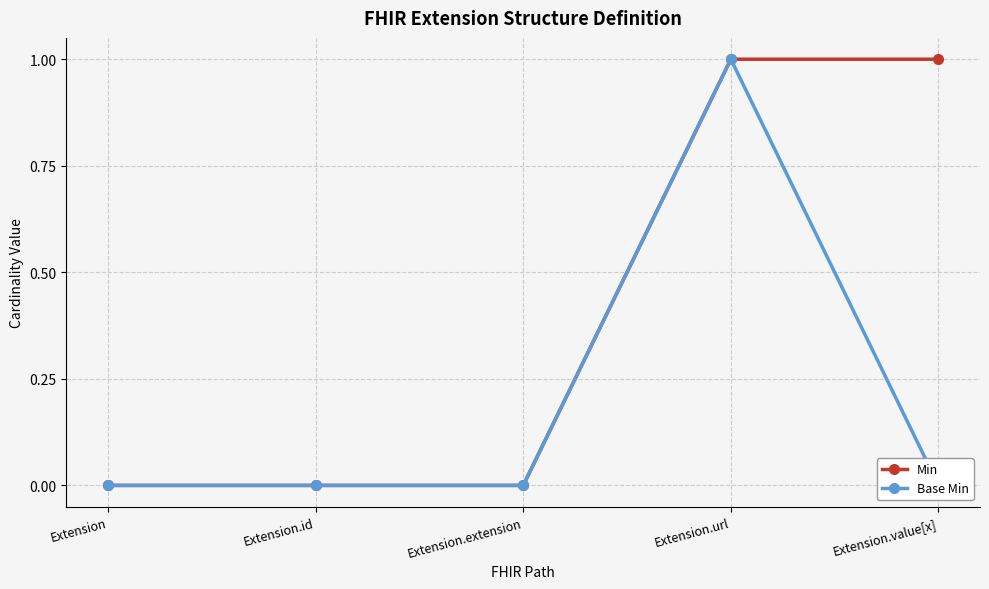

Rank the series by their maximum value, from lowest to highest.

Min, Base Min